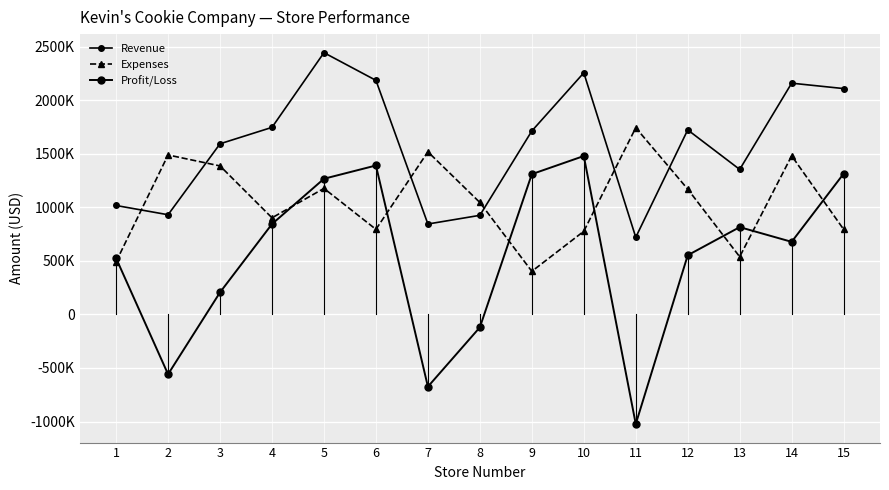

Count the number of data series in this chart.

3